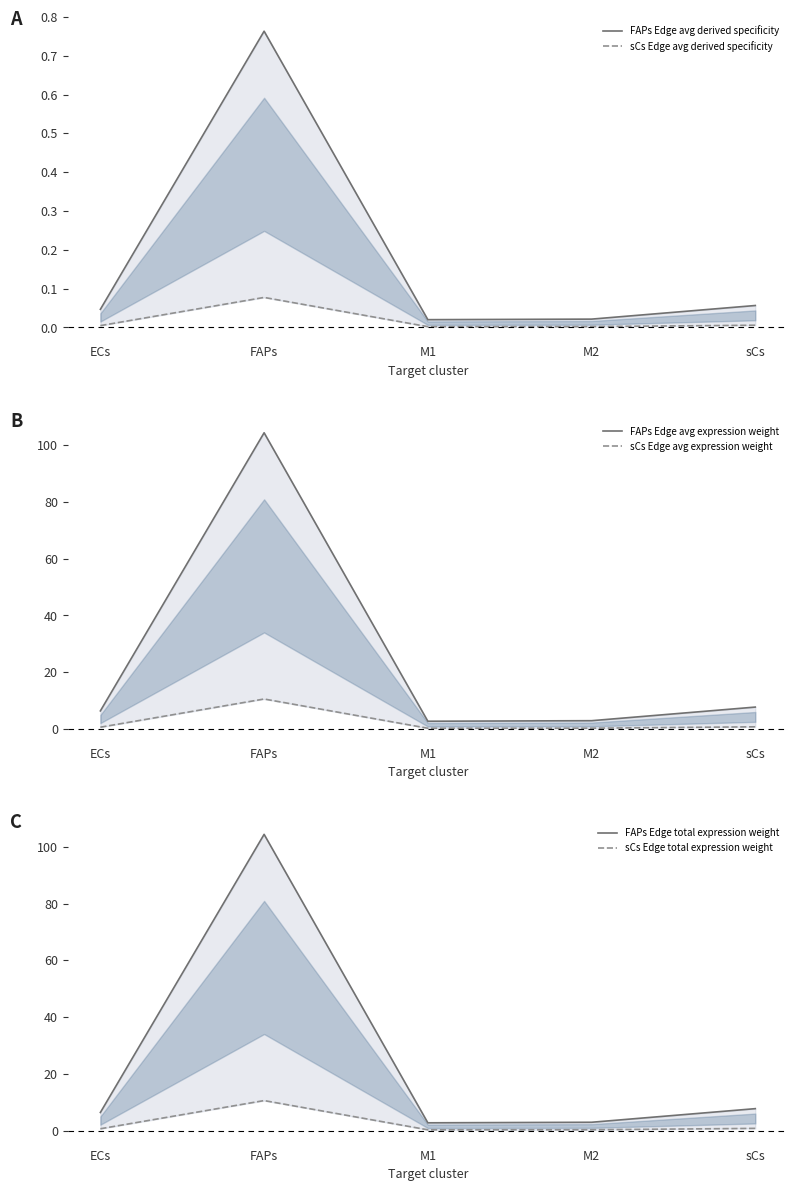

What are all the series names shown in the legend?

FAPs Edge avg derived specificity, sCs Edge avg derived specificity, FAPs Edge avg expression weight, sCs Edge avg expression weight, FAPs Edge total expression weight, sCs Edge total expression weight